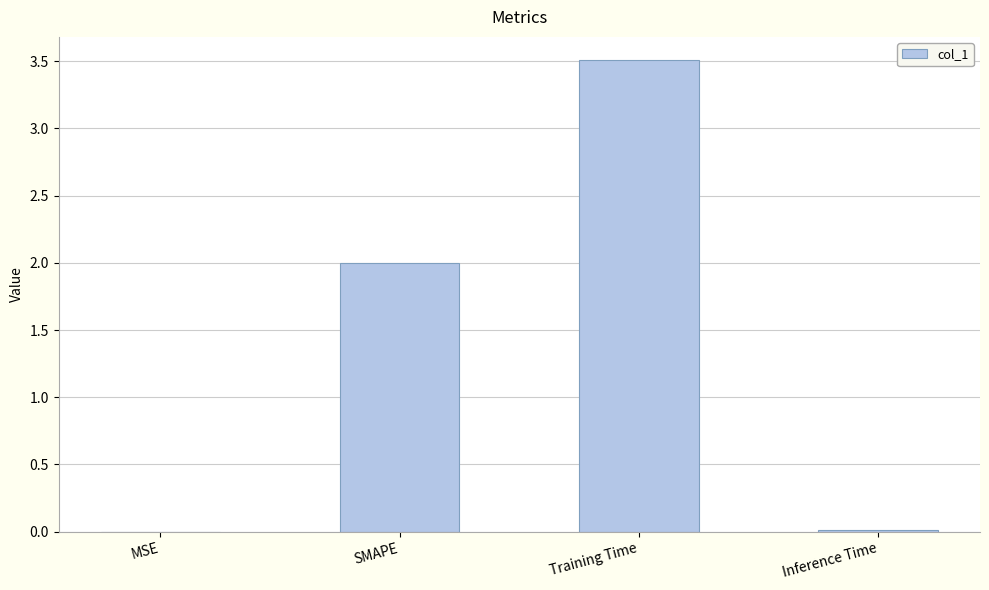

Which has a higher value, Inference Time or Training Time?

Training Time